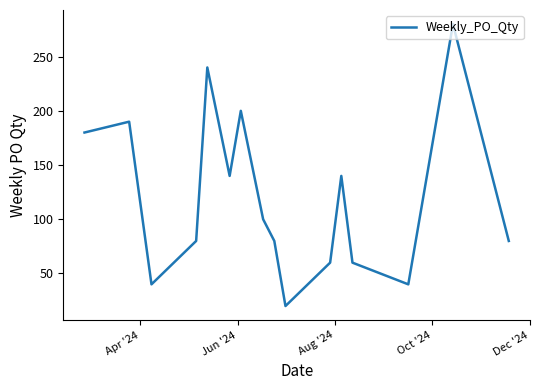

What is the smallest value displayed?

20